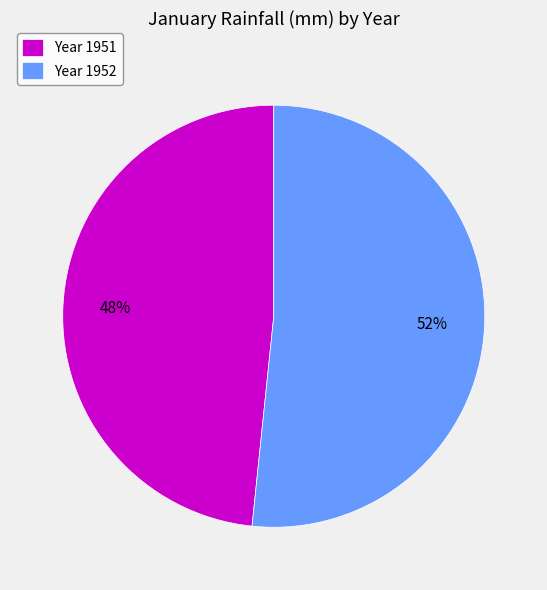

Is there any slice that represents more than half of the pie?

Yes